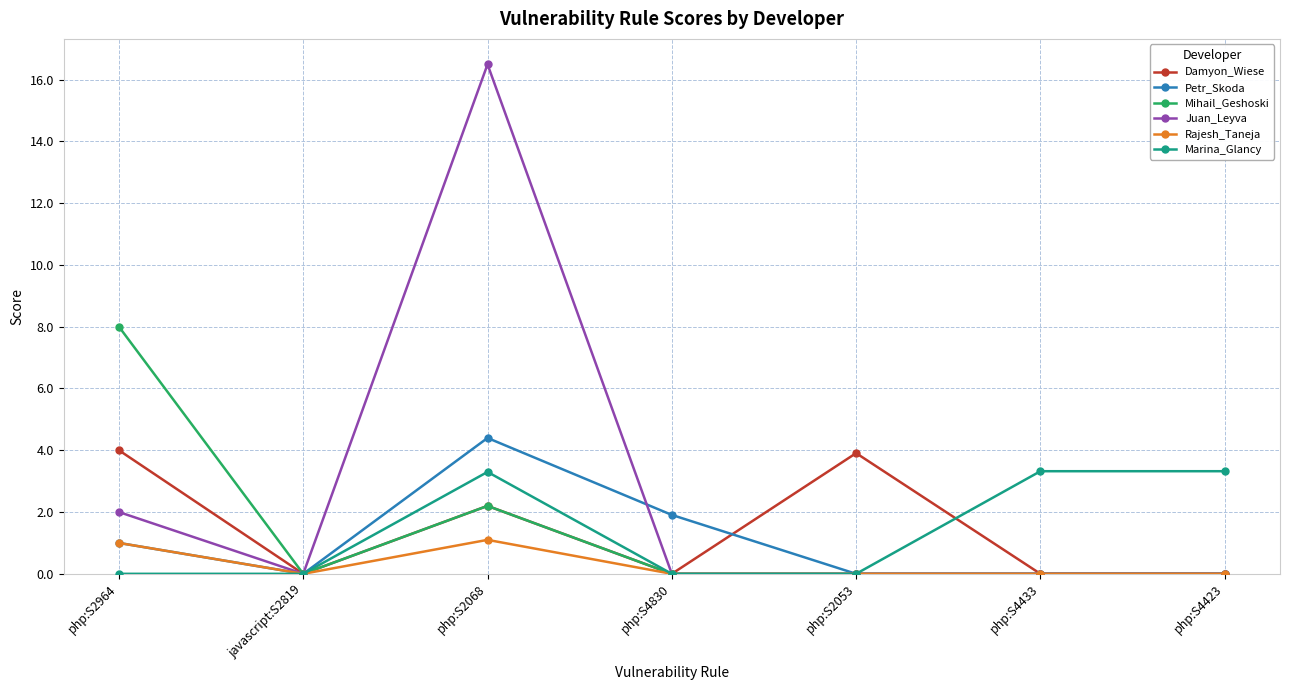

Reading left to right, transcribe all the data shown in this chart.

Damyon_Wiese: php:S2964=4.0	javascript:S2819=0.0	php:S2068=2.2	php:S4830=0.0	php:S2053=3.9	php:S4433=0.0	php:S4423=0.0
Petr_Skoda: php:S2964=1.0	javascript:S2819=0.0	php:S2068=4.4	php:S4830=1.9	php:S2053=0.0	php:S4433=0.0	php:S4423=0.0
Mihail_Geshoski: php:S2964=8.0	javascript:S2819=0.0	php:S2068=2.2	php:S4830=0.0	php:S2053=0.0	php:S4433=0.0	php:S4423=0.0
Juan_Leyva: php:S2964=2.0	javascript:S2819=0.0	php:S2068=16.5	php:S4830=0.0	php:S2053=0.0	php:S4433=0.0	php:S4423=0.0
Rajesh_Taneja: php:S2964=1.0	javascript:S2819=0.0	php:S2068=1.1	php:S4830=0.0	php:S2053=0.0	php:S4433=0.0	php:S4423=0.0
Marina_Glancy: php:S2964=0.0	javascript:S2819=0.0	php:S2068=3.3	php:S4830=0.0	php:S2053=0.0	php:S4433=3.3	php:S4423=3.3